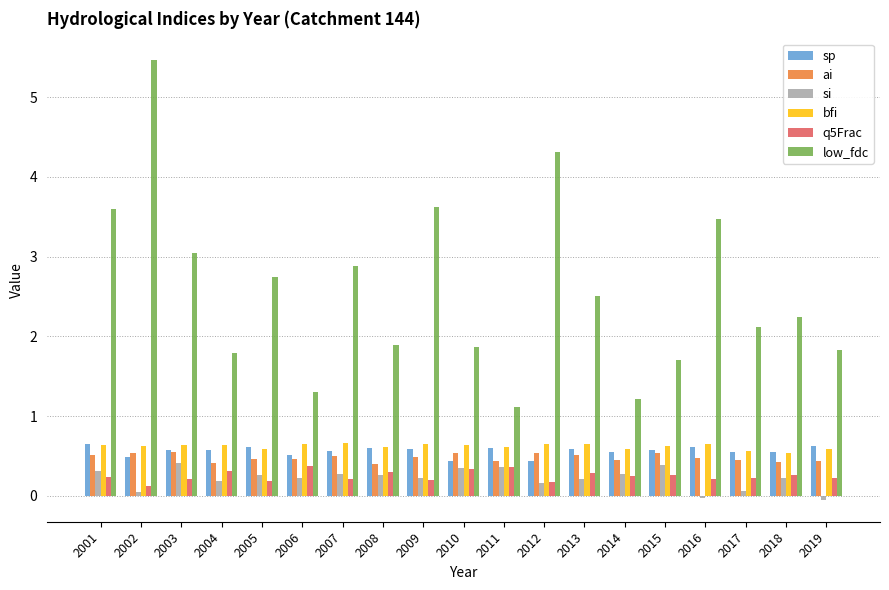

Which series changed the most between 2004 and 2014?

low_fdc